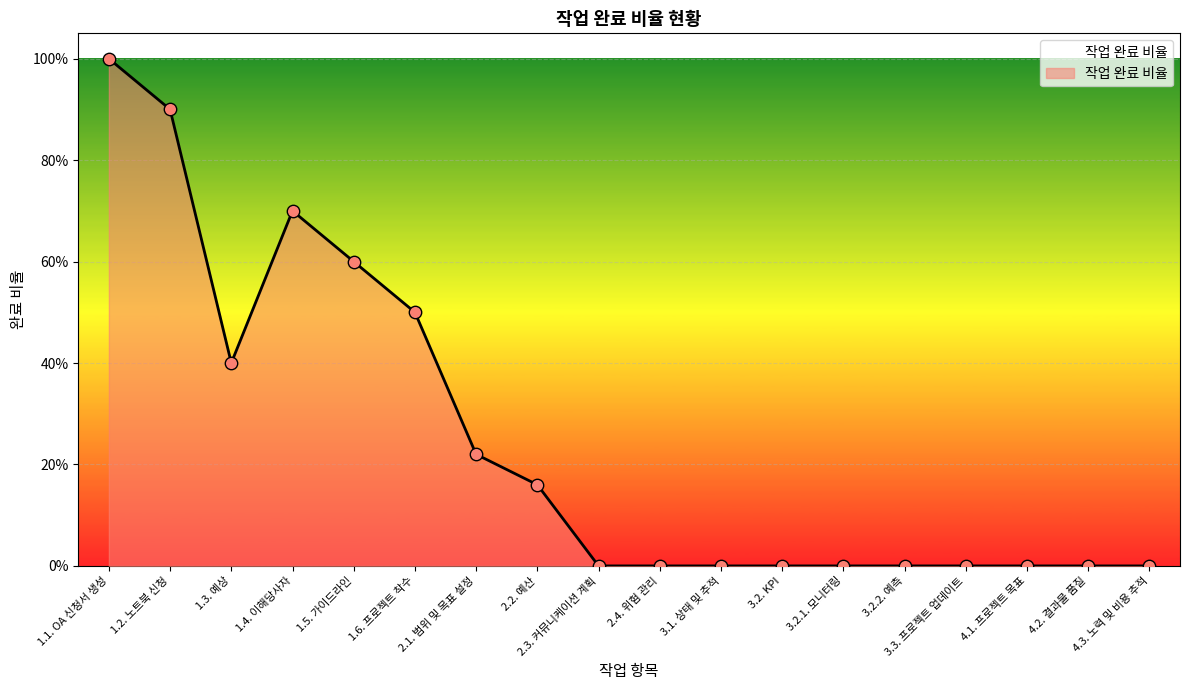

What is the change in value from 1.6. 프로젝트 착수 to 4.1. 프로젝트 목표?

-0.5